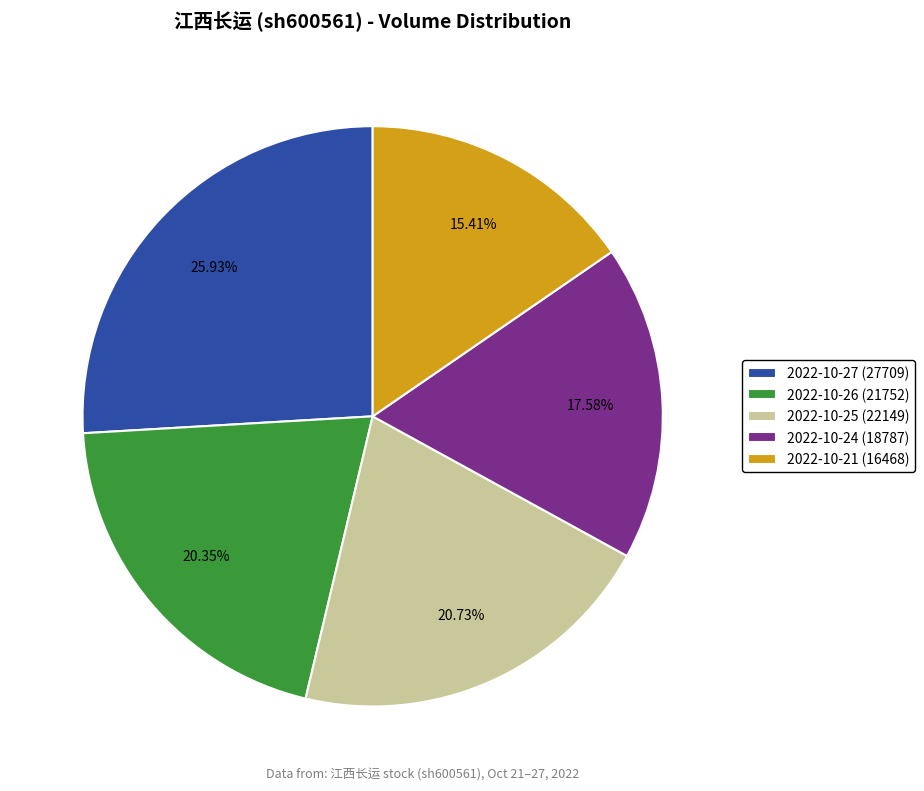

To the nearest percent, what percentage of the pie is 2022-10-25 (22149)?

21%